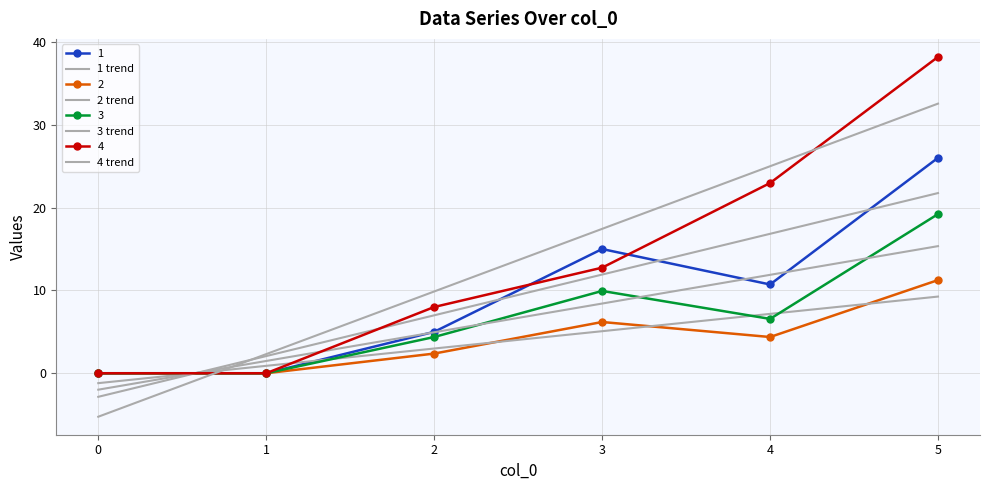

What is the sum of the 2 trend values at 3 and 0?

3.9